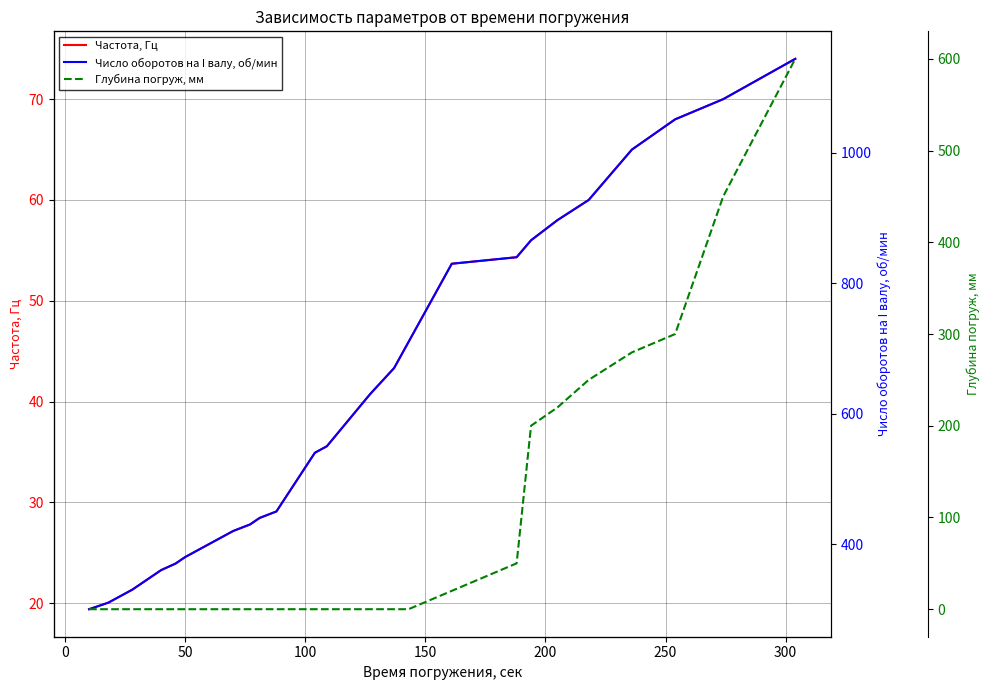

What is the highest value of the Частота, Гц series?

74.0